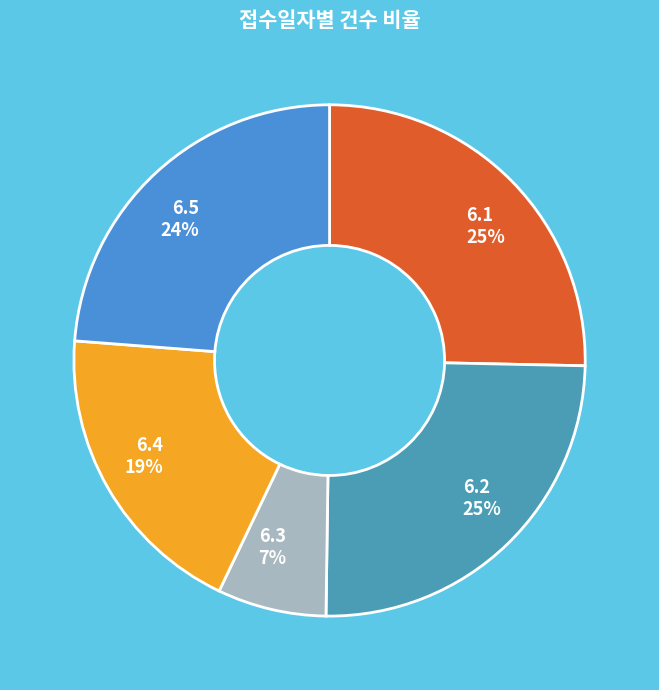

What is the ratio of the value at 6.4 to the value at 6.1?

0.8